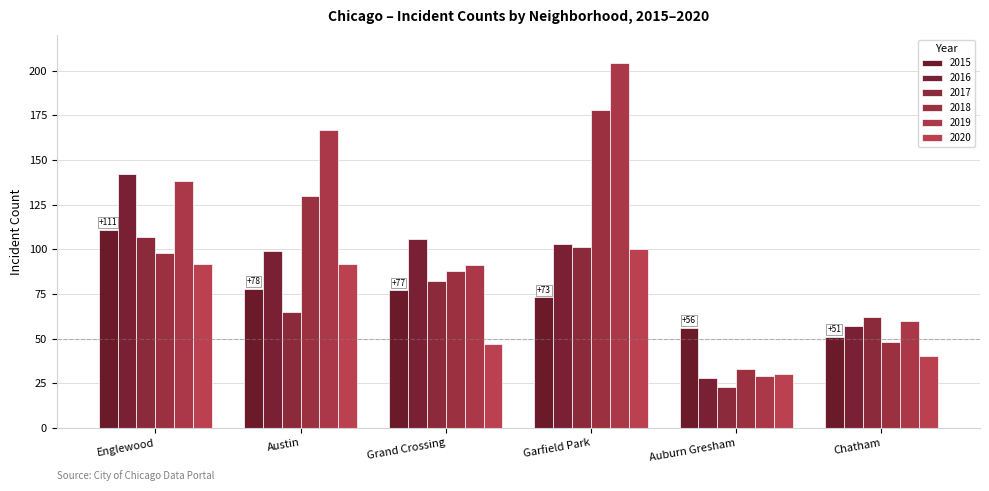

How many bars are there in total?

36